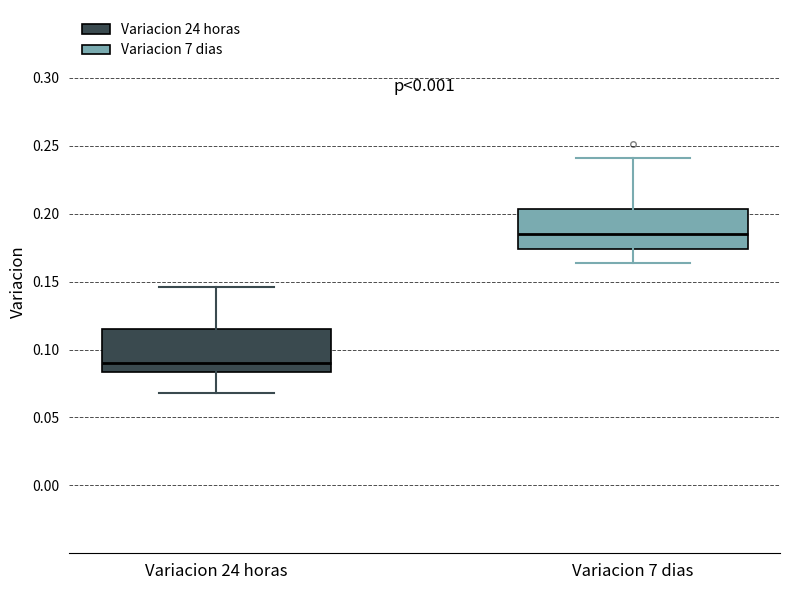

Reading left to right, read every box against the y-axis: the position of its median line, the range the box covers, and the ends of its whiskers. The values are not printed on the chart, so give them approximately, as read against the axis.

Variacion 24 horas: median 0.090, box 0.085 to 0.115, whiskers 0.070 to 0.145
Variacion 7 dias: median 0.185, box 0.175 to 0.205, whiskers 0.165 to 0.240